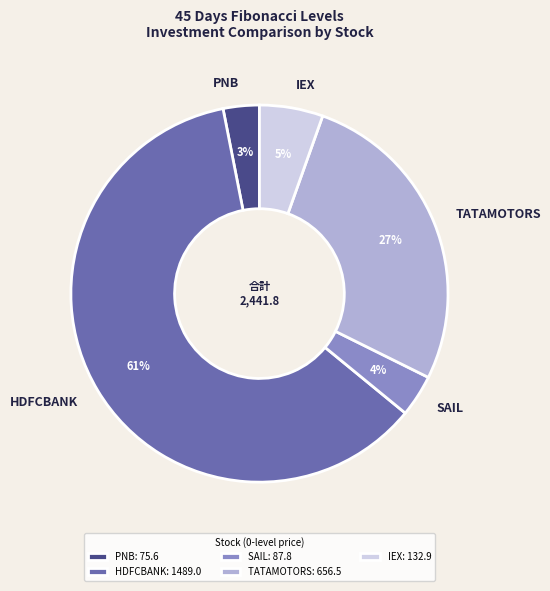

Does IEX represent more than half of the total?

No